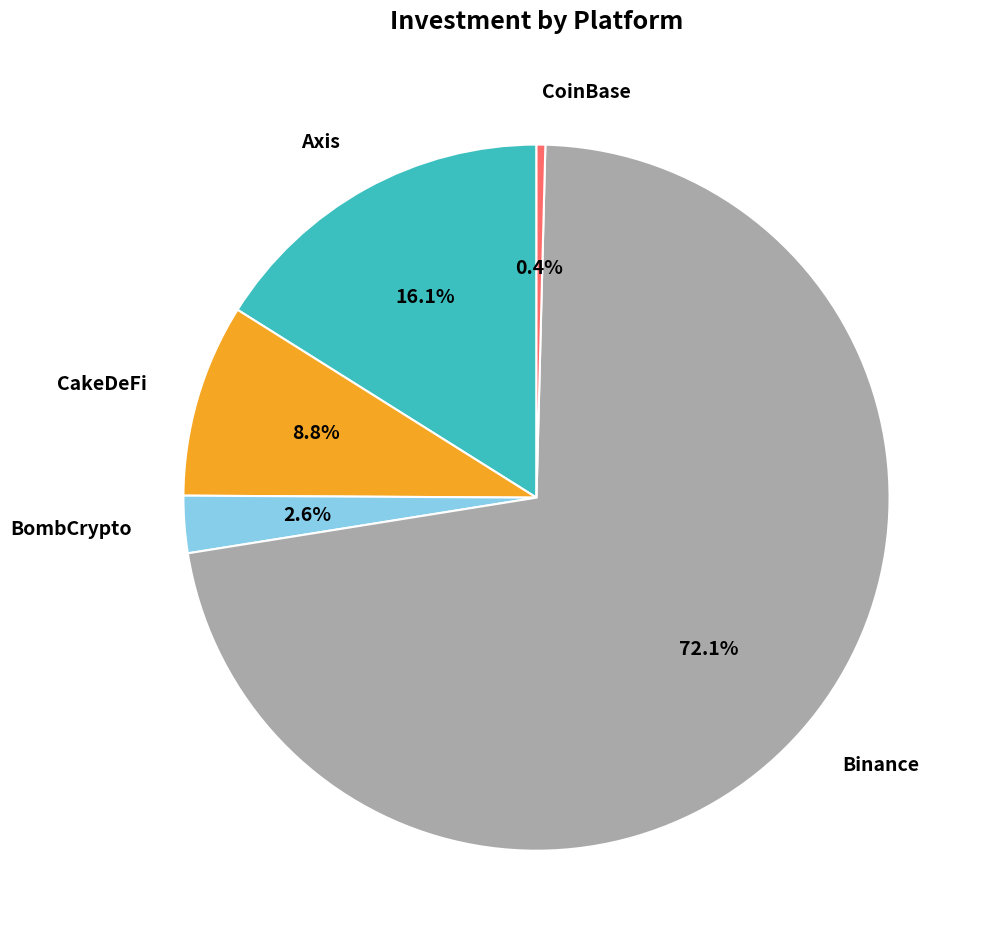

How much of the chart is everything except CoinBase?

99.6%